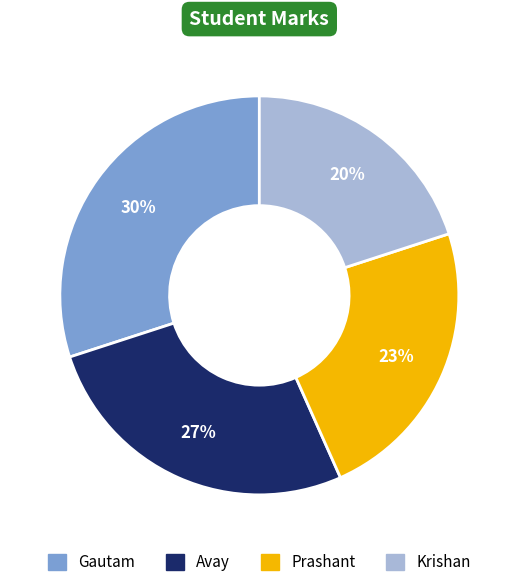

Combined, do Gautam and Prashant account for over 50%?

Yes